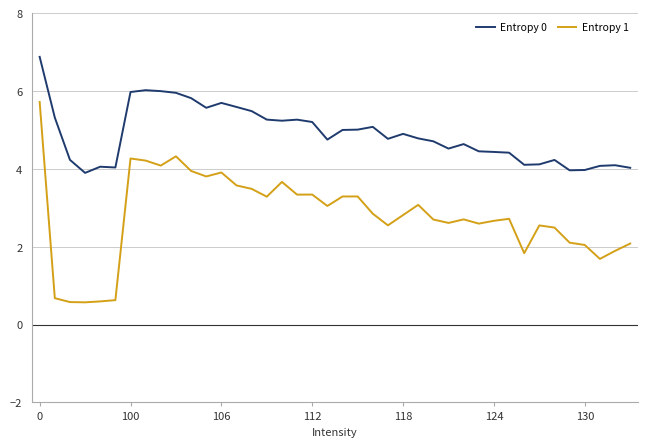

True or false: Entropy 0 and Entropy 1 cross at least once.

False